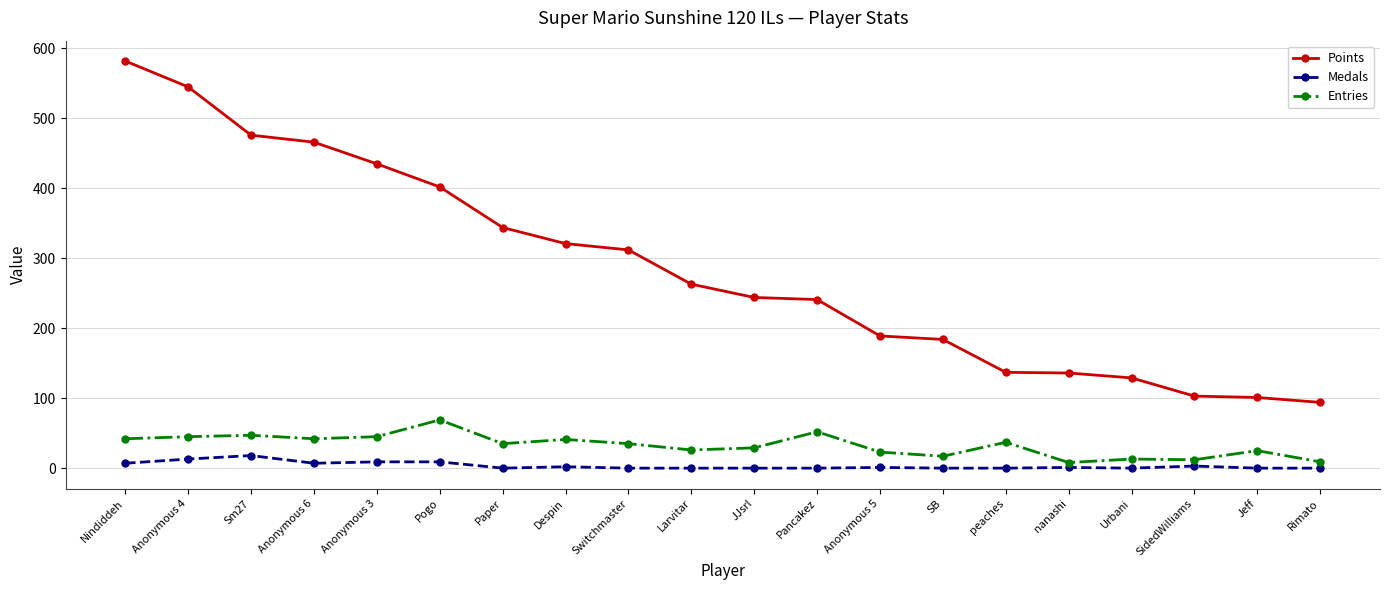

What position from the left is Urbani?

17